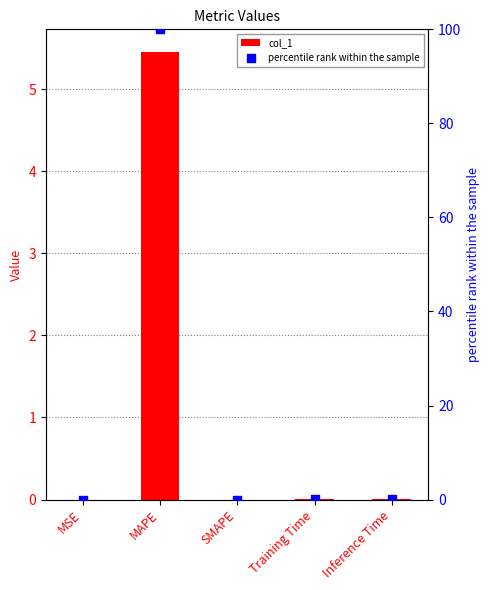

Which series reaches the minimum Y coordinate?

col_1